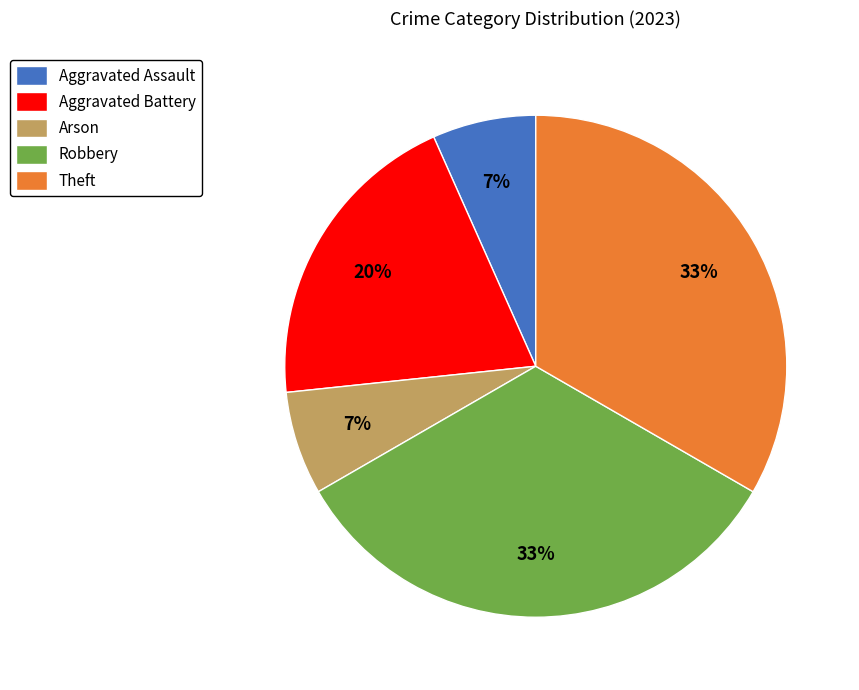

To the nearest percent, what is the average slice percentage?

20%